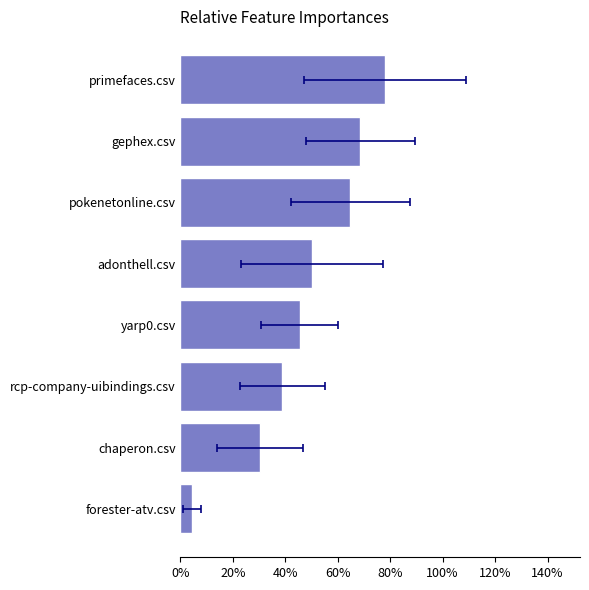

What is the sum of the values at 100% and 60%?

1.1